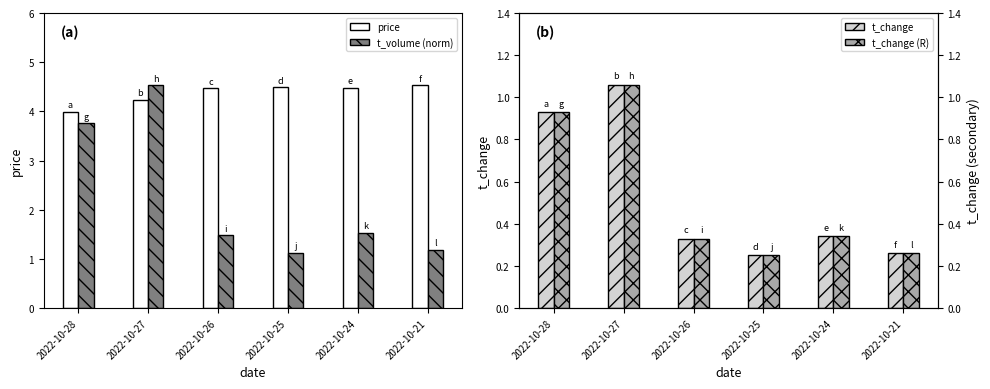

Reading right to left, what are all the values shown in this chart?

price: 4.5	4.5	4.5	4.5	4.2	4.0
t_volume (norm): 1.2	1.5	1.1	1.5	4.5	3.8
t_change: 0.3	0.3	0.2	0.3	1.1	0.9
t_change (R): 0.3	0.3	0.2	0.3	1.1	0.9